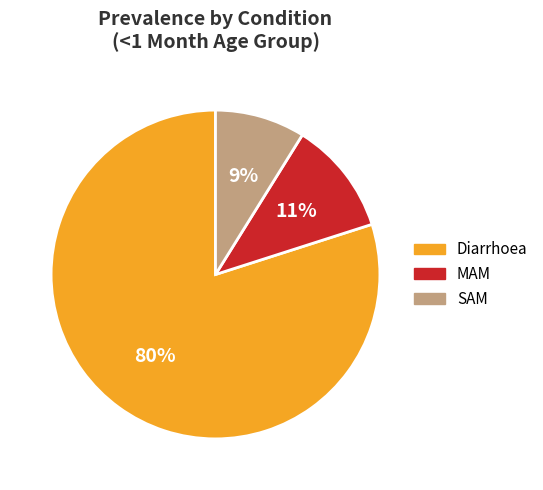

The SAM slice represents 16% of the pie. True or false?

False